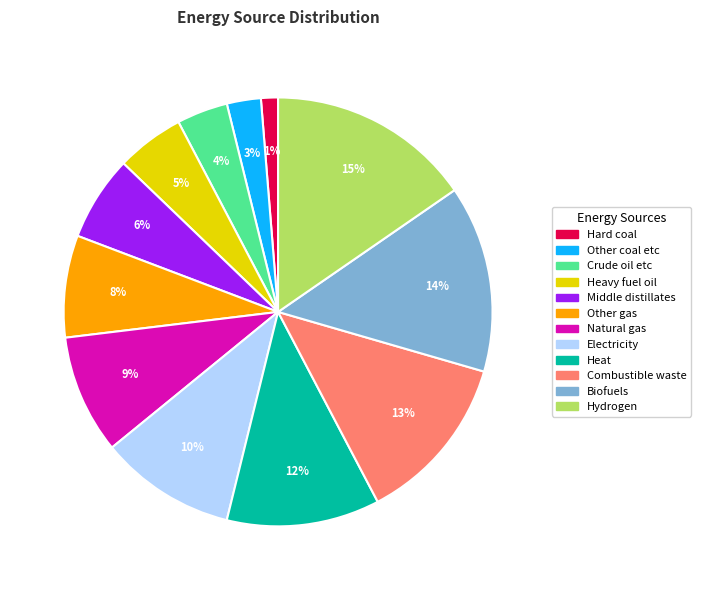

What percentage is the Biofuels slice, to the nearest percent?

14%